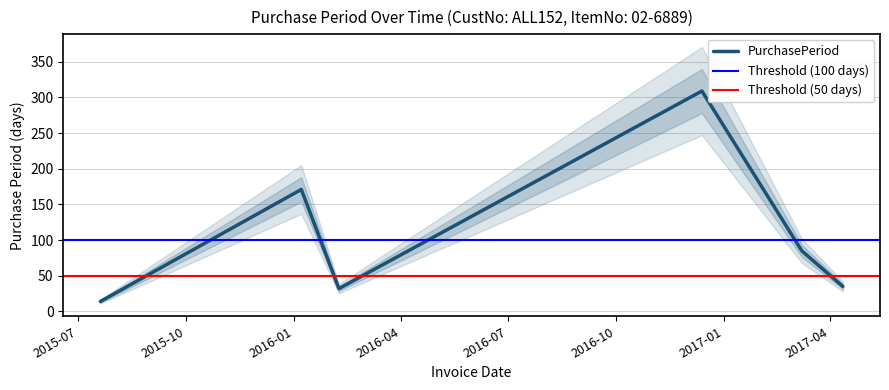

What is the smallest value displayed?

14